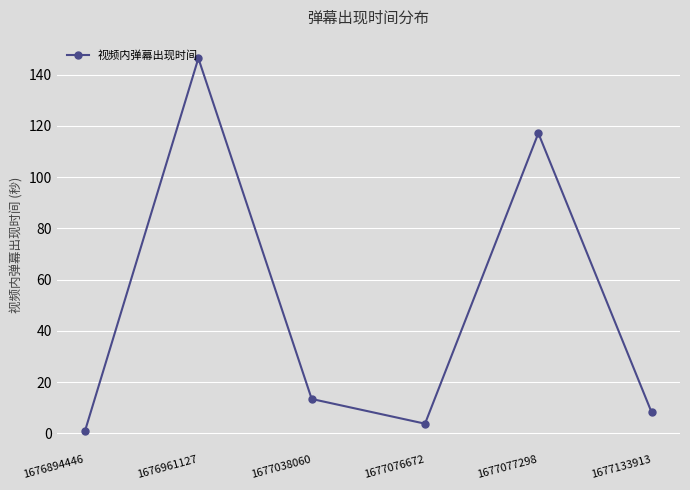

What is the value of the 2nd point from the left?

146.4